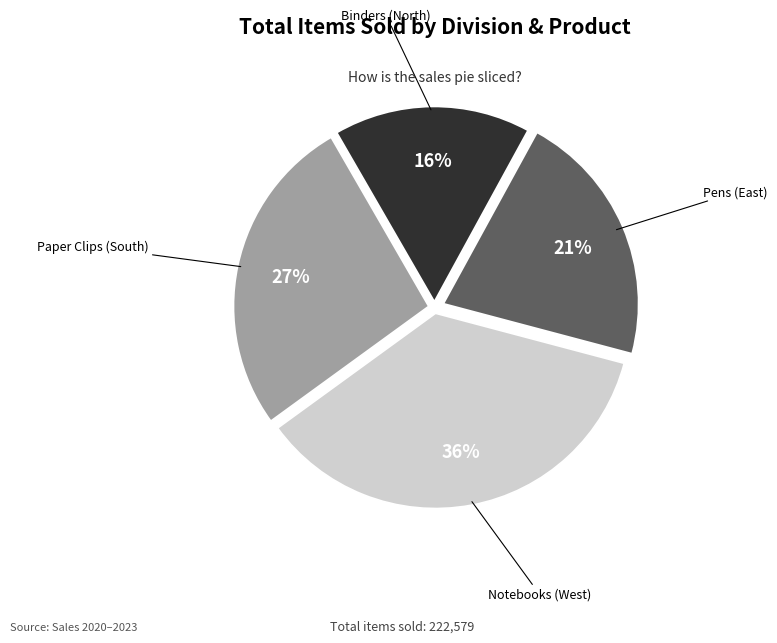

To the nearest percent, what is the average slice percentage?

25%